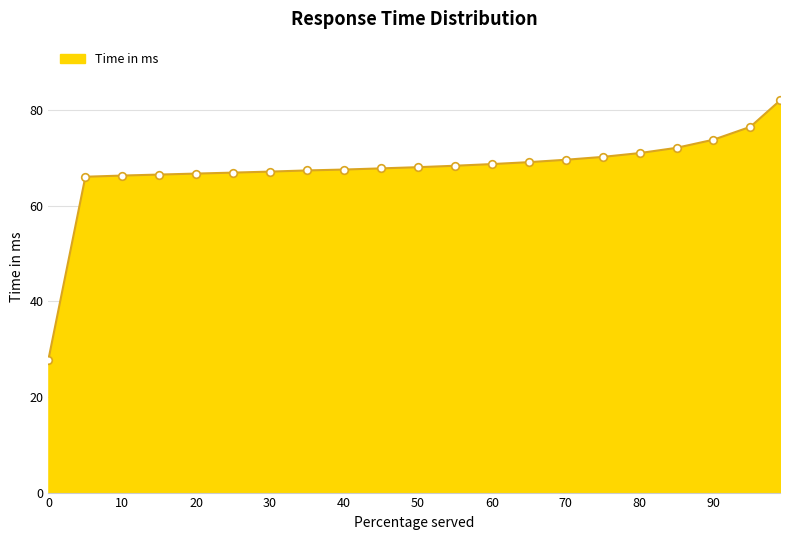

What is the difference between the maximum and minimum values?

54.2